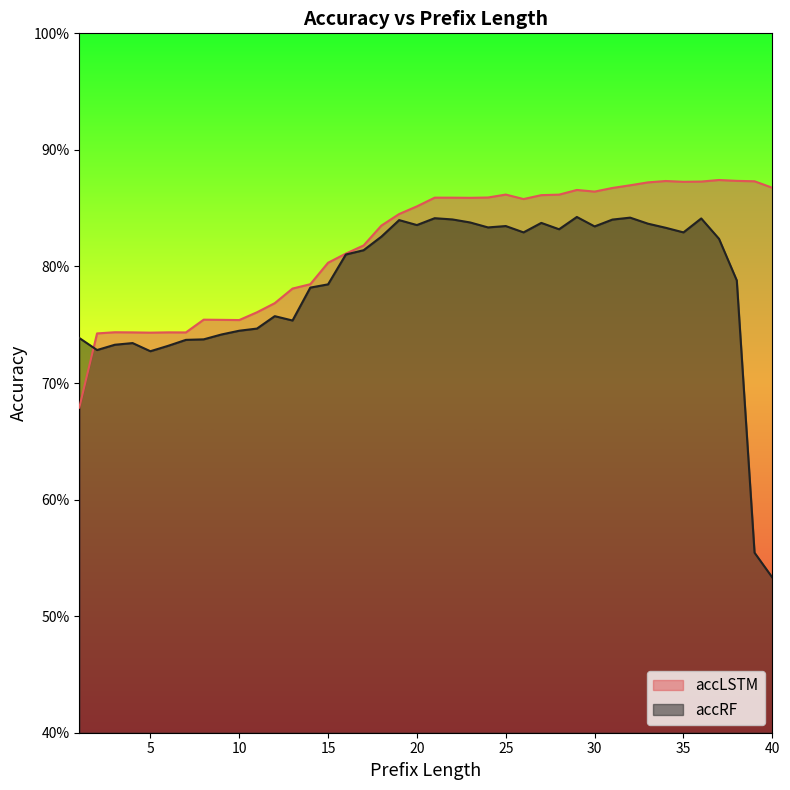

What is the sum of all accLSTM values?

32.8